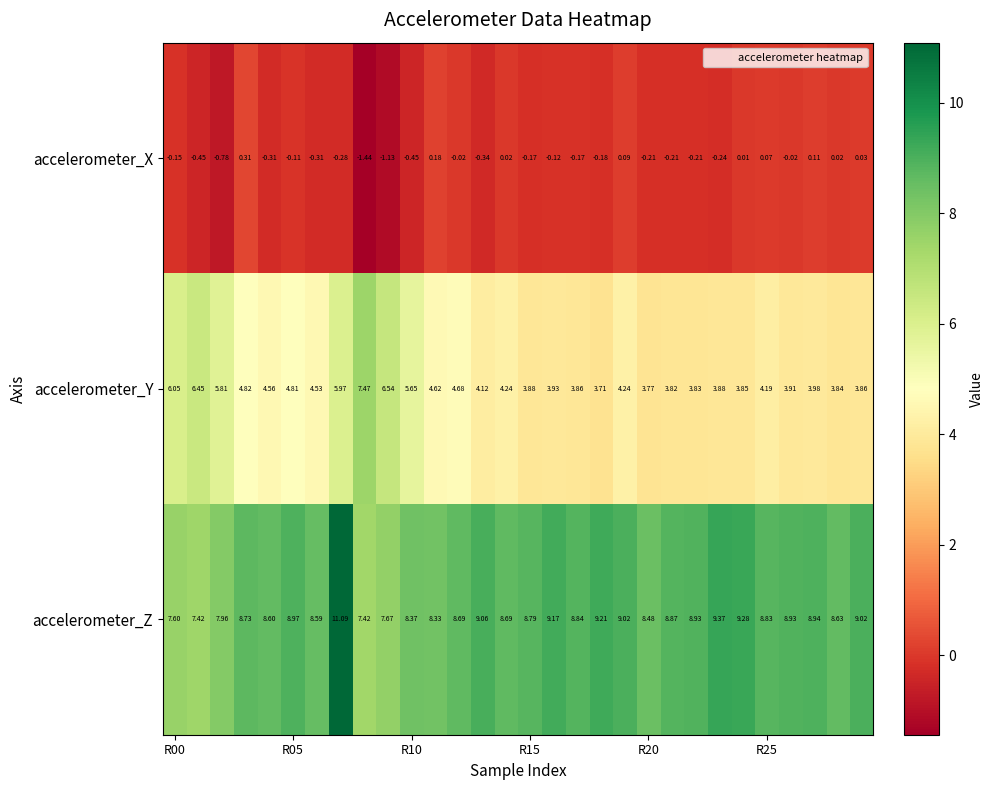

How many series are shown in this chart?

3